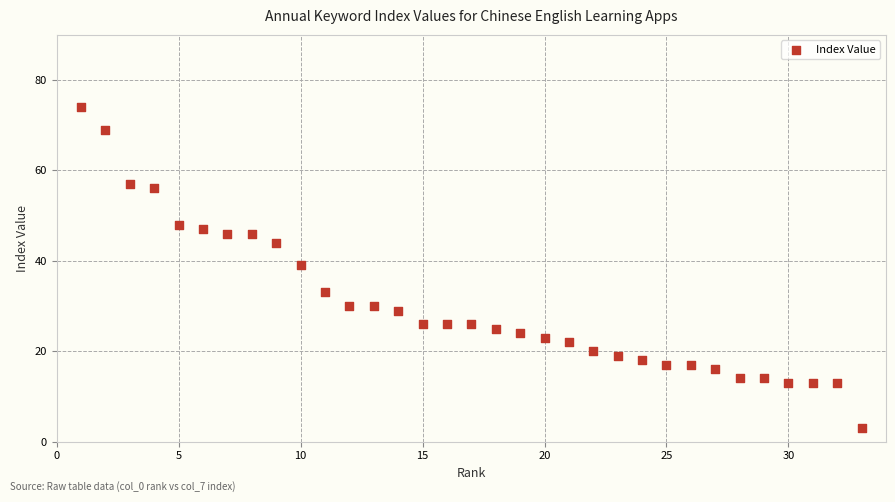

What Y value in the scatter plot is closest to 38?

39